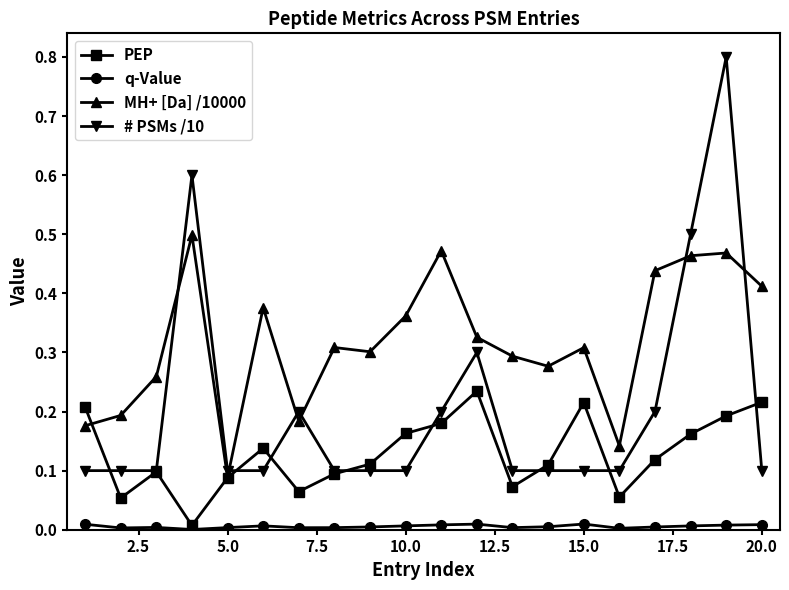

List the series in order of their overall mean, lowest first.

q-Value, PEP, # PSMs /10, MH+ [Da] /10000